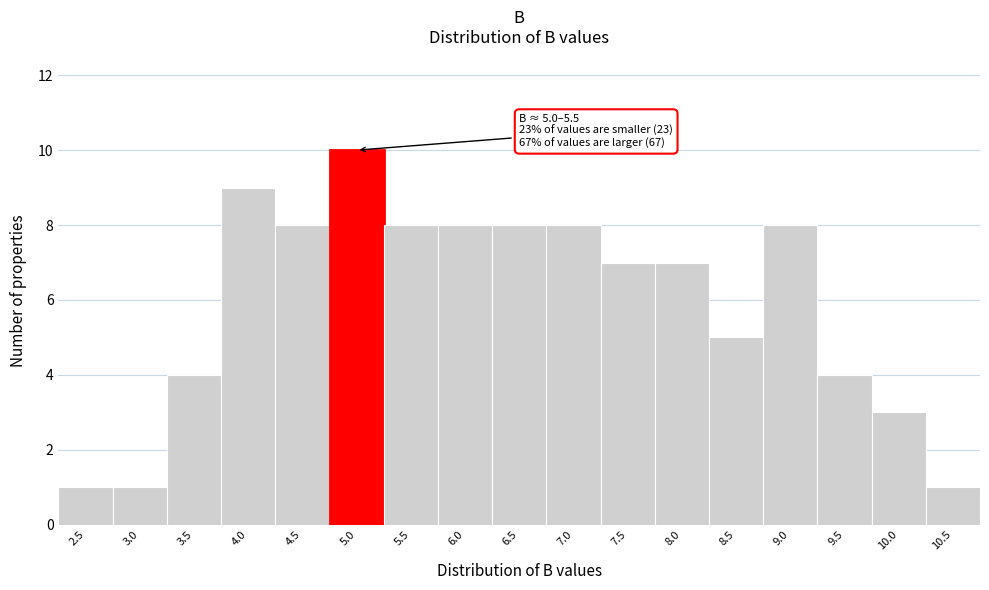

Reading left to right, list all the values displayed in this chart.

1	1	4	9	8	10	8	8	8	8	7	7	5	8	4	3	1